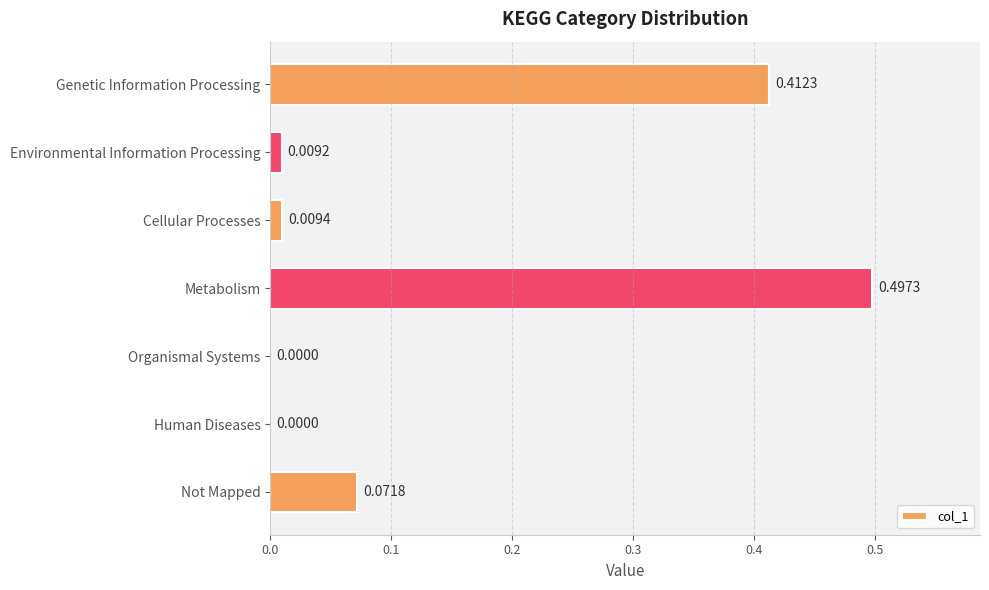

At which category does the chart reach its peak across all series?

Metabolism